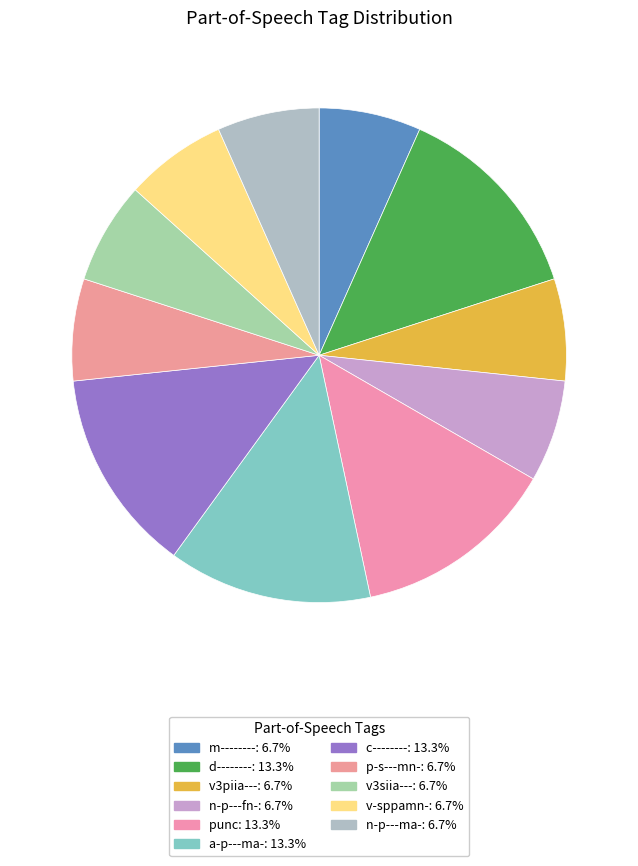

What is the change in value from d-------- to n-p---ma-?

-1